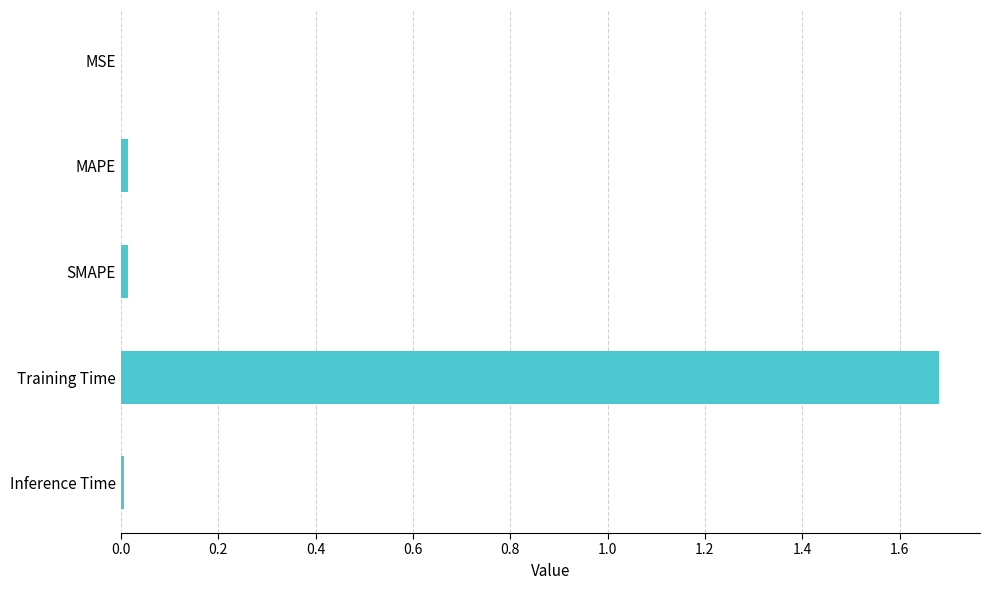

The value at Inference Time is 0.0. True or false?

True